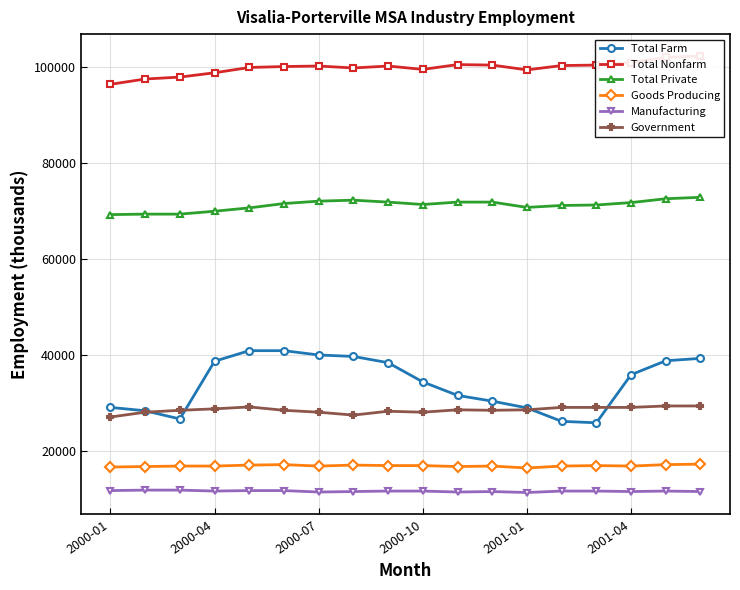

What is the highest value of the Total Farm series?

40900